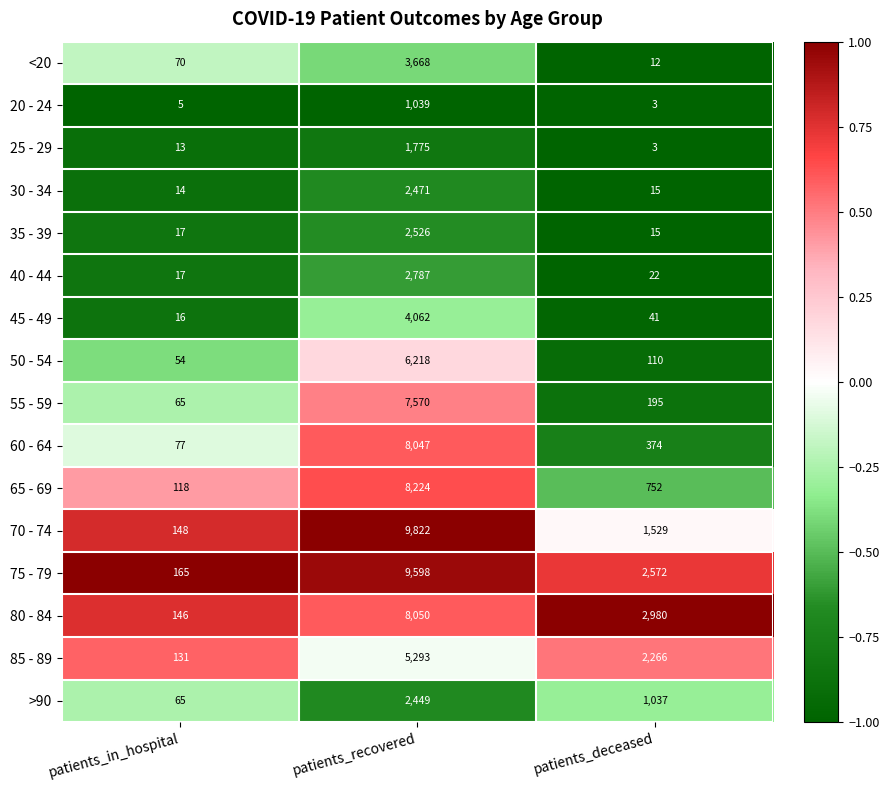

The 20 - 24 series shows 8 at patients_in_hospital. True or false?

False